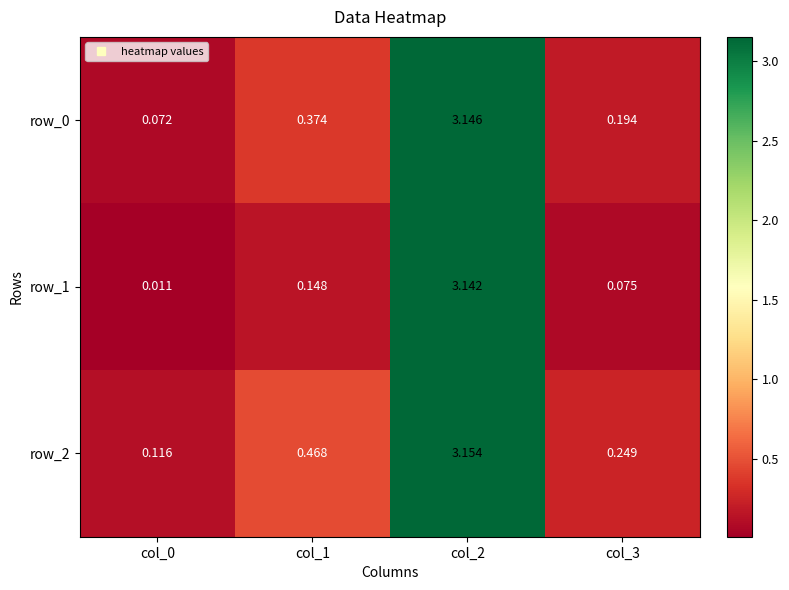

Is the value of row_0 at col_2 greater than the value of row_1 at col_0?

Yes